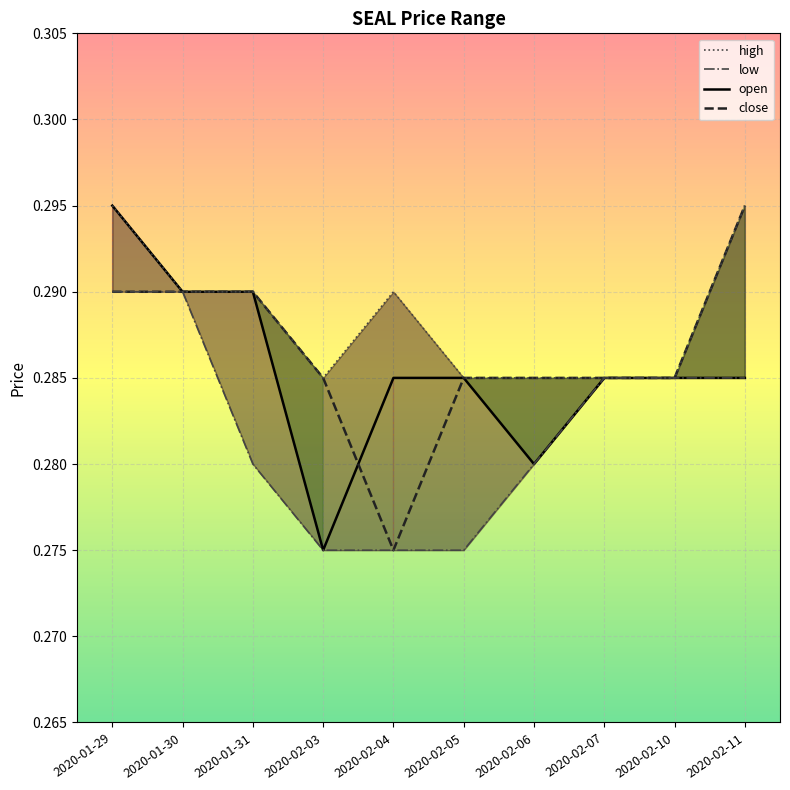

What position from the left is 2020-02-07?

8